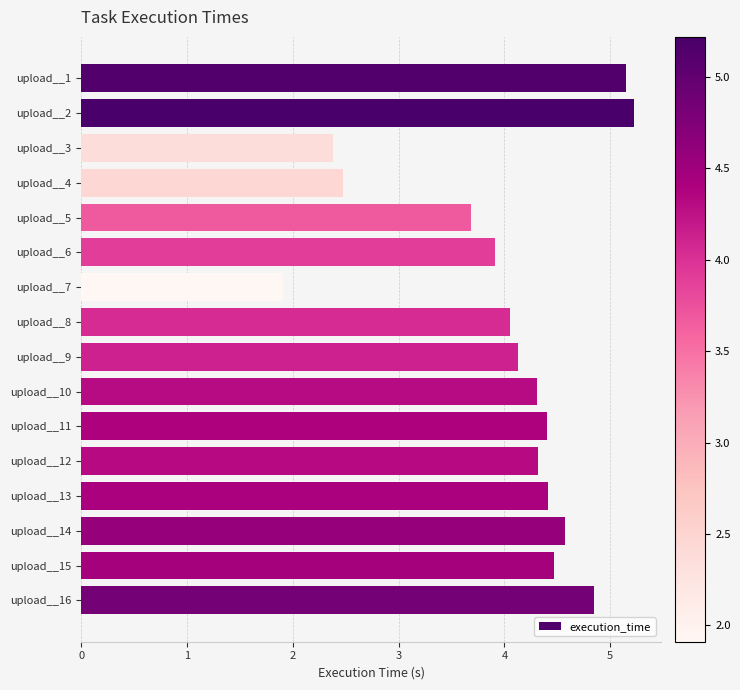

Are the bars grouped side by side (vs. stacked)?

No